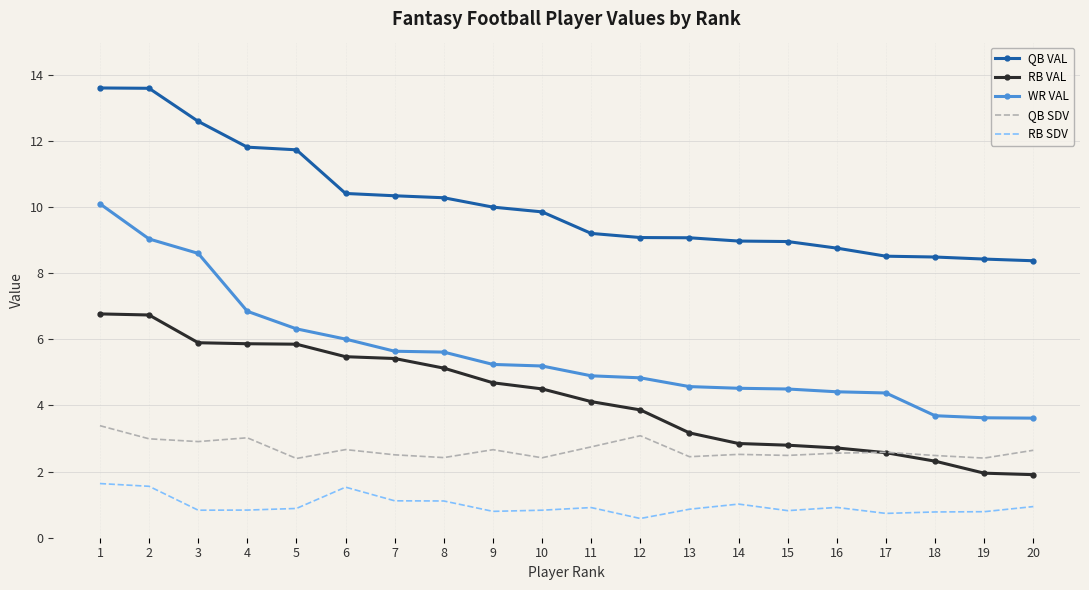

What is the difference between the RB SDV values at 2 and 5?

0.7